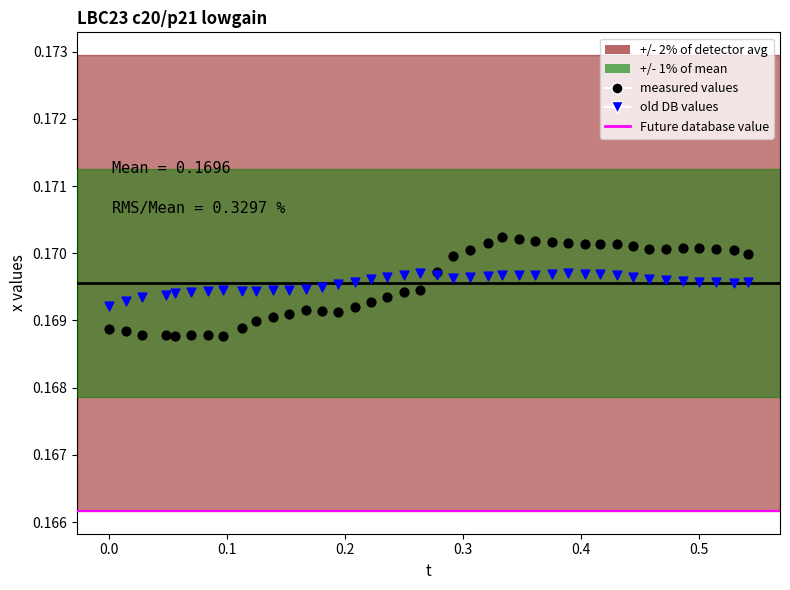

What is the X range (max minus min) for the scatter plot?

0.5